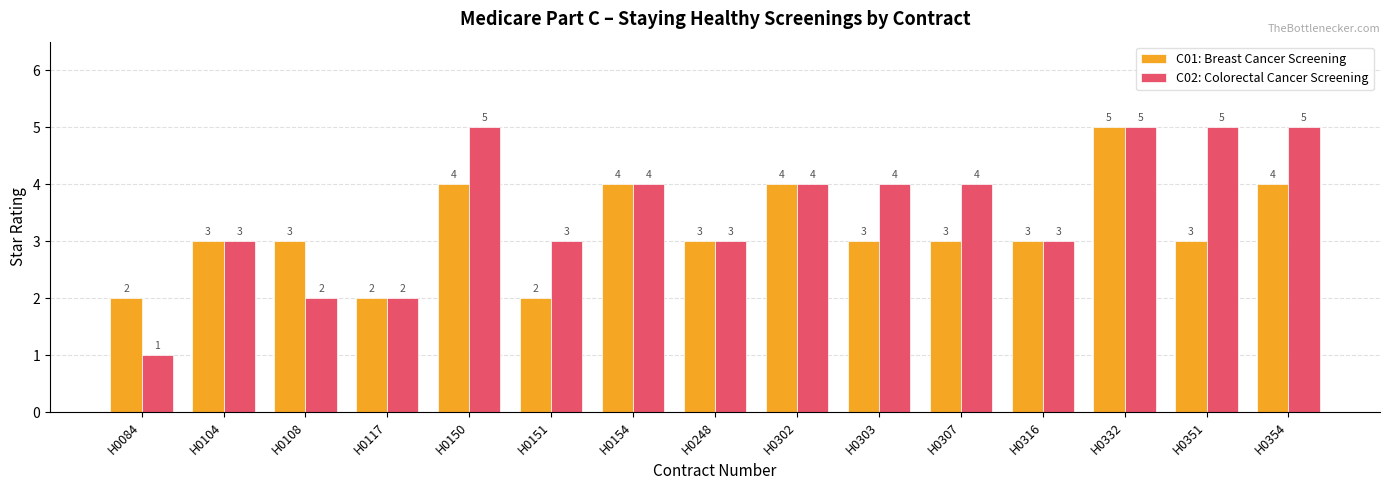

What is the difference between the maximum and minimum values in the C02: Colorectal Cancer Screening series?

4